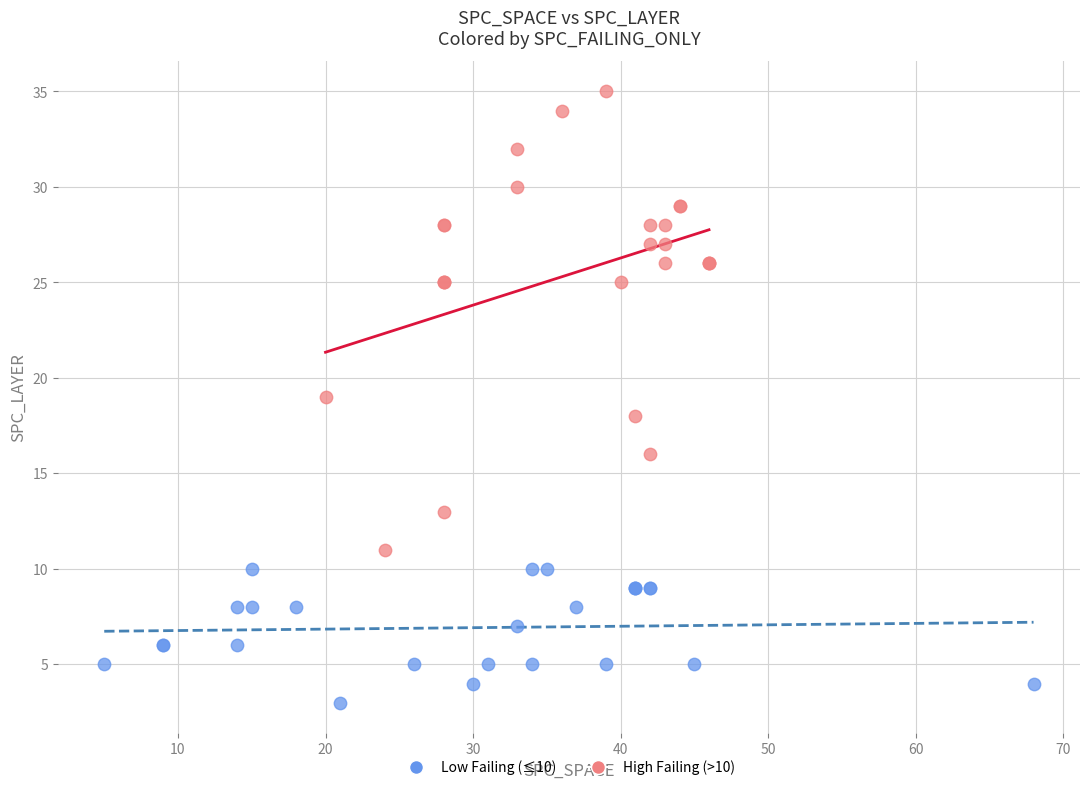

What are all the series names shown in the legend?

Low Failing (≤10), High Failing (>10)